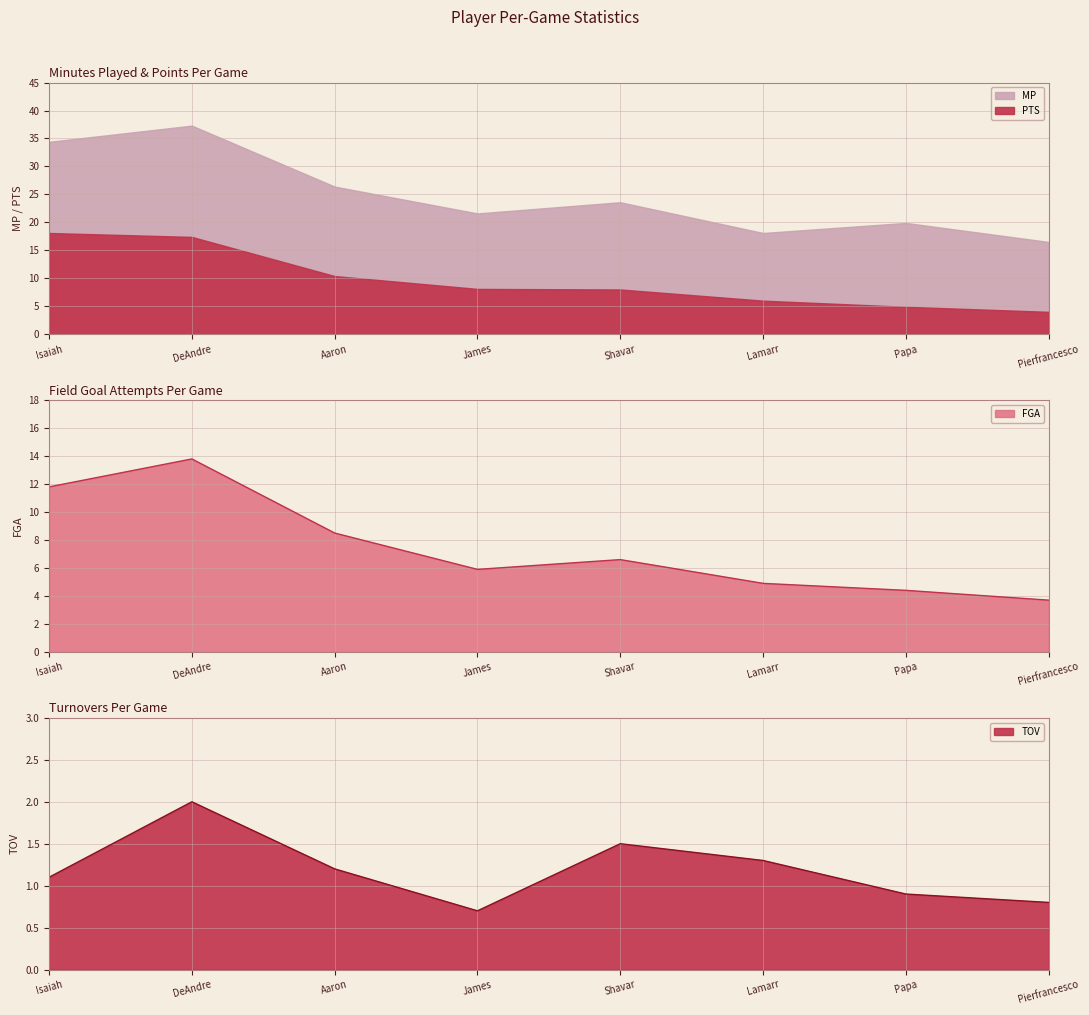

True or false: TOV and MP cross at least once.

False